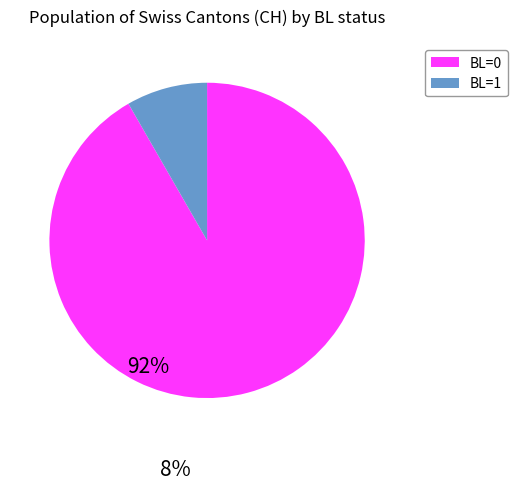

Does any single category account for the majority?

Yes